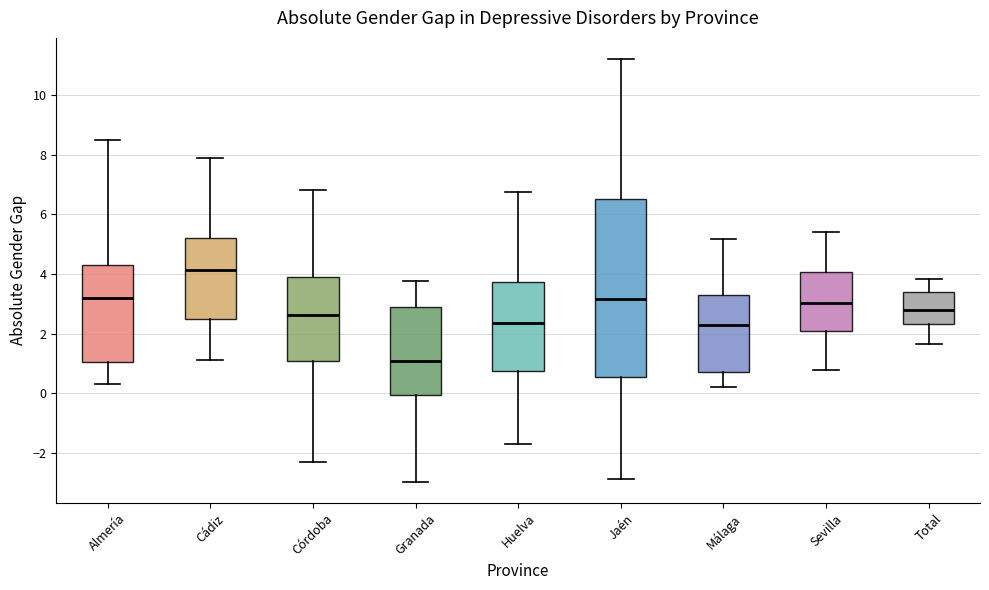

Where does the median line of the box for Granada sit on the y-axis? The values are not printed on the chart, so give them approximately, as read against the axis.

1.0